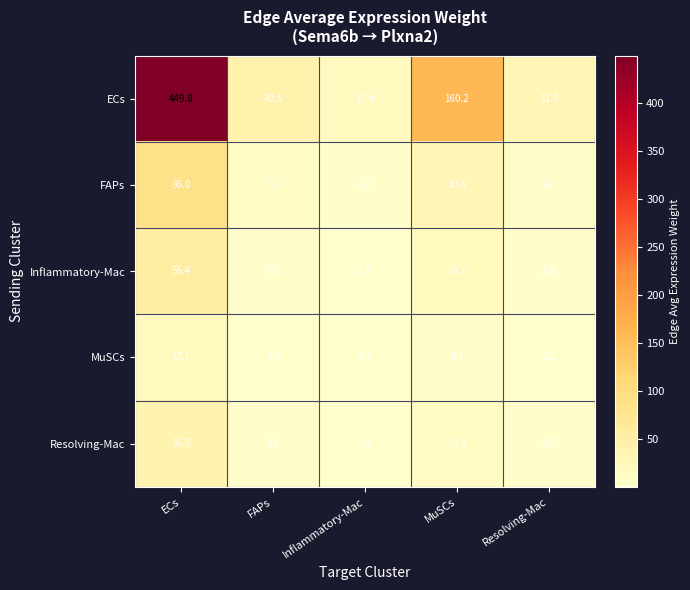

Reading right to left, extract all data points from this chart.

ECs: Resolving-Mac=31.0	MuSCs=160.2	Inflammatory-Mac=17.4	FAPs=40.5	ECs=449.8
FAPs: Resolving-Mac=5.9	MuSCs=30.6	Inflammatory-Mac=3.3	FAPs=7.7	ECs=86.0
Inflammatory-Mac: Resolving-Mac=3.8	MuSCs=19.7	Inflammatory-Mac=2.1	FAPs=5.0	ECs=55.4
MuSCs: Resolving-Mac=1.2	MuSCs=6.1	Inflammatory-Mac=0.7	FAPs=1.5	ECs=17.1
Resolving-Mac: Resolving-Mac=2.5	MuSCs=13.0	Inflammatory-Mac=1.4	FAPs=3.3	ECs=36.5